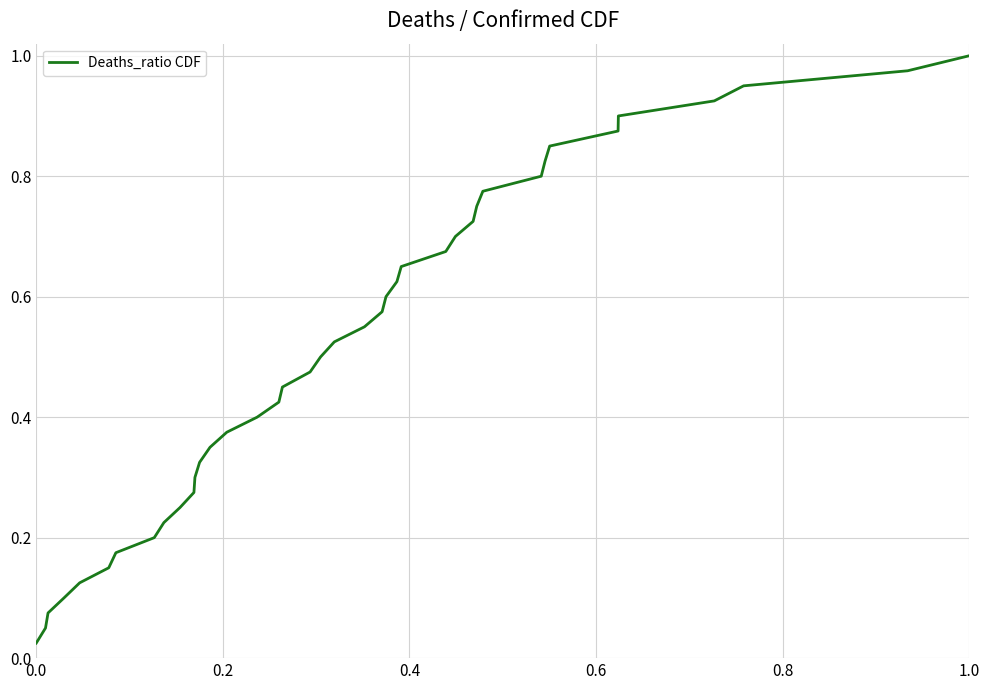

Reading left to right, transcribe all the data shown in this chart.

0.0	0.1	0.1	0.1	0.1	0.1	0.2	0.2	0.2	0.2	0.3	0.3	0.3	0.3	0.4	0.4	0.4	0.5	0.5	0.5	0.5	0.6	0.6	0.6	0.6	0.7	0.7	0.7	0.7	0.8	0.8	0.8	0.8	0.8	0.9	0.9	0.9	0.9	1.0	1.0